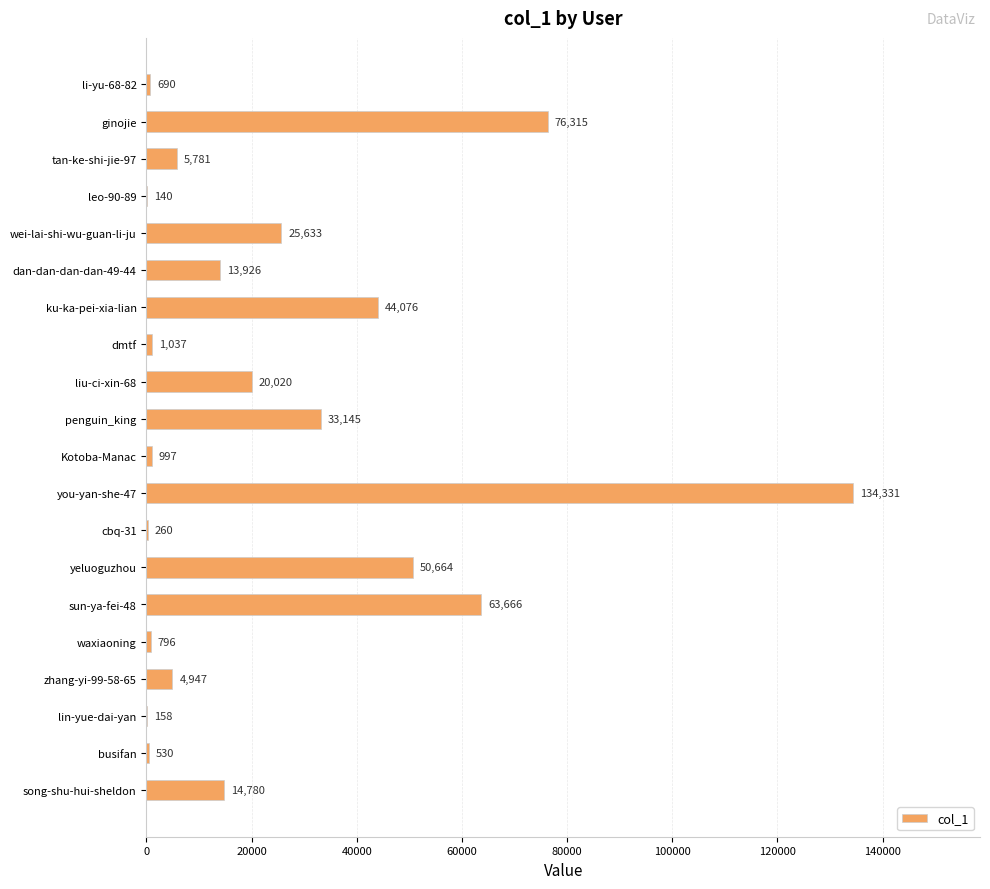

Which label corresponds to the largest value in the chart?

you-yan-she-47